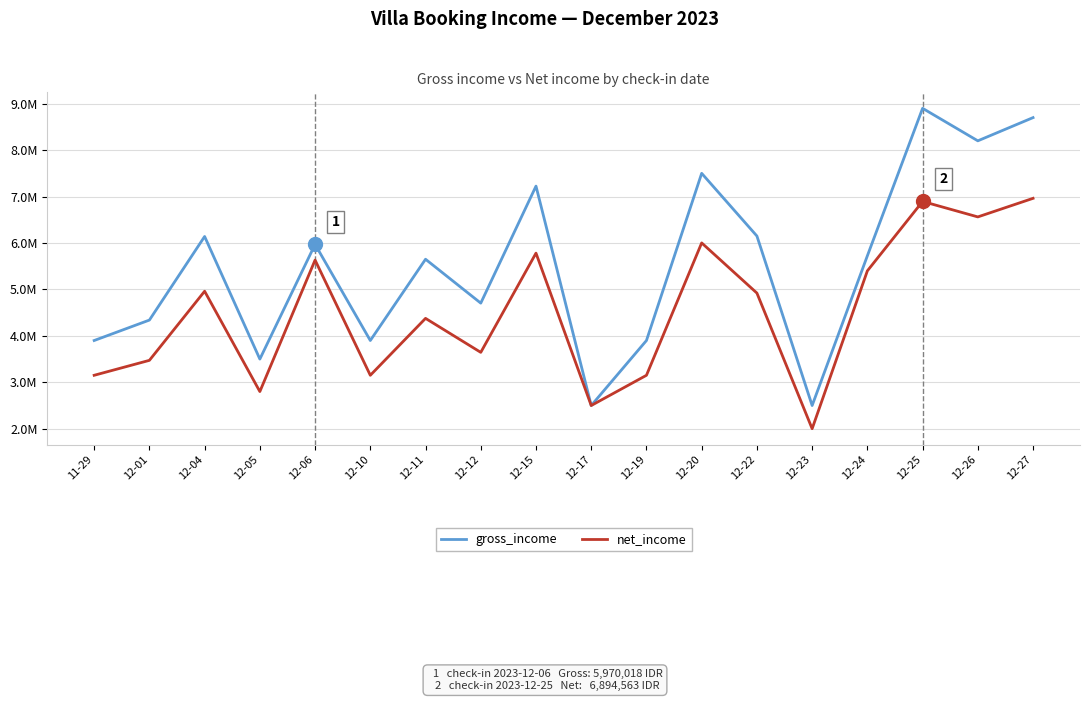

True or false: gross_income and net_income cross at least once.

False